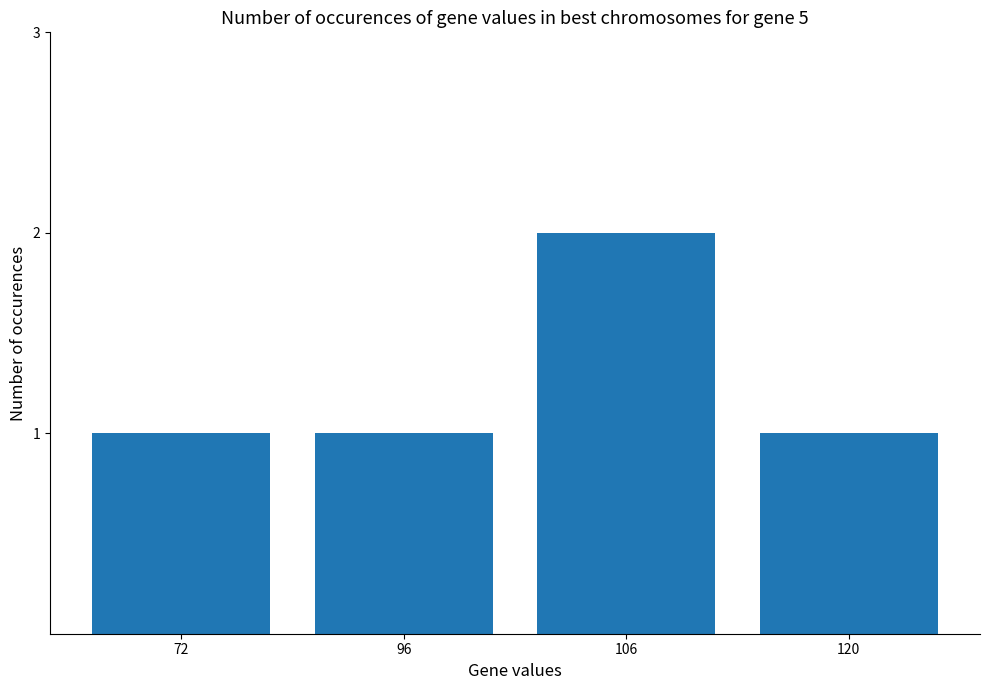

Approximately how many times larger is the value at 120 compared to 72?

1.0